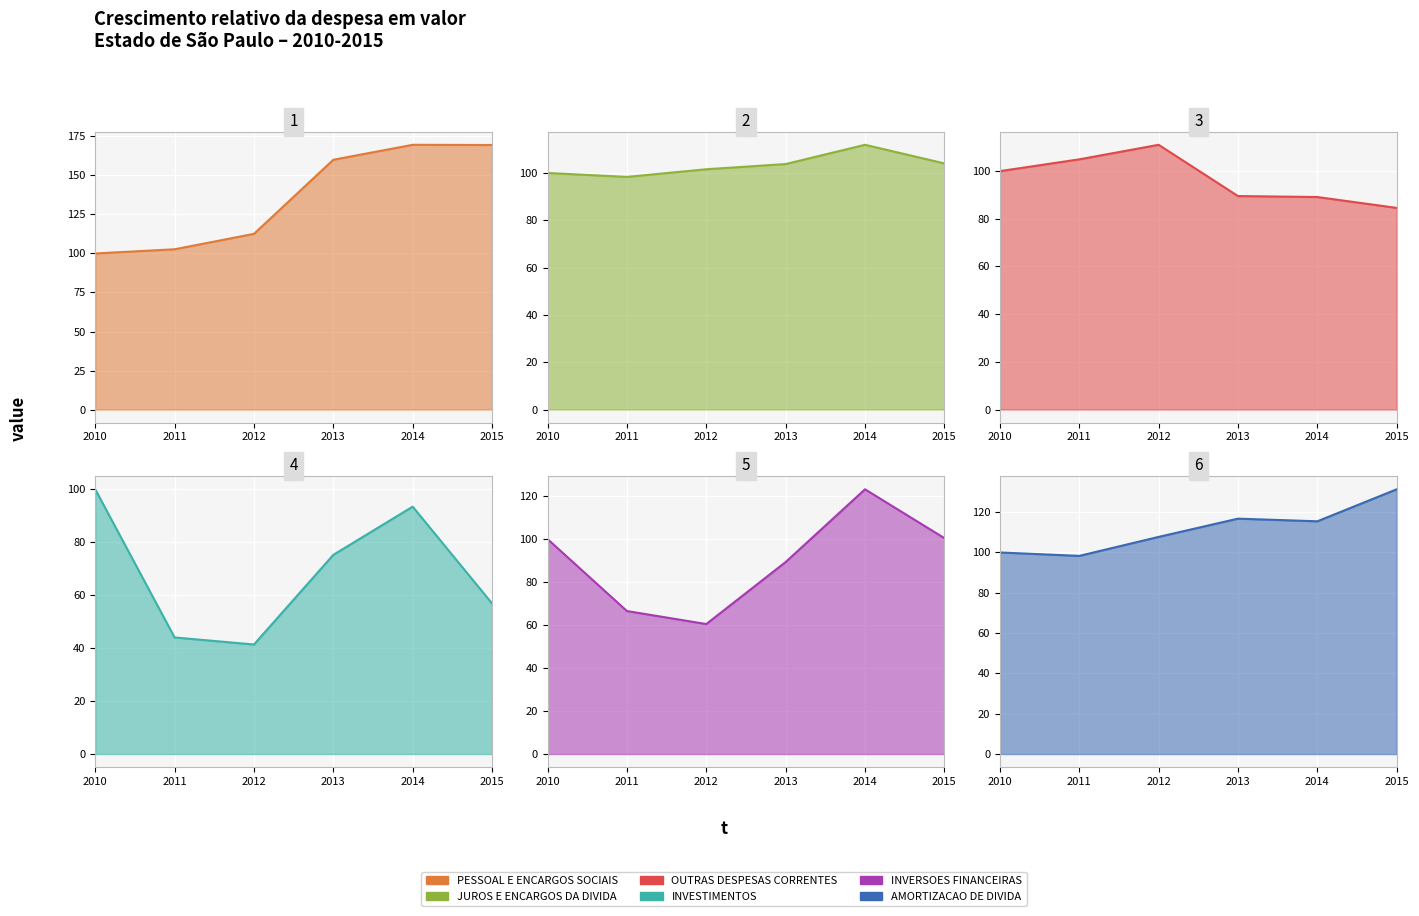

Which series has the largest range (max minus min)?

PESSOAL E ENCARGOS SOCIAIS